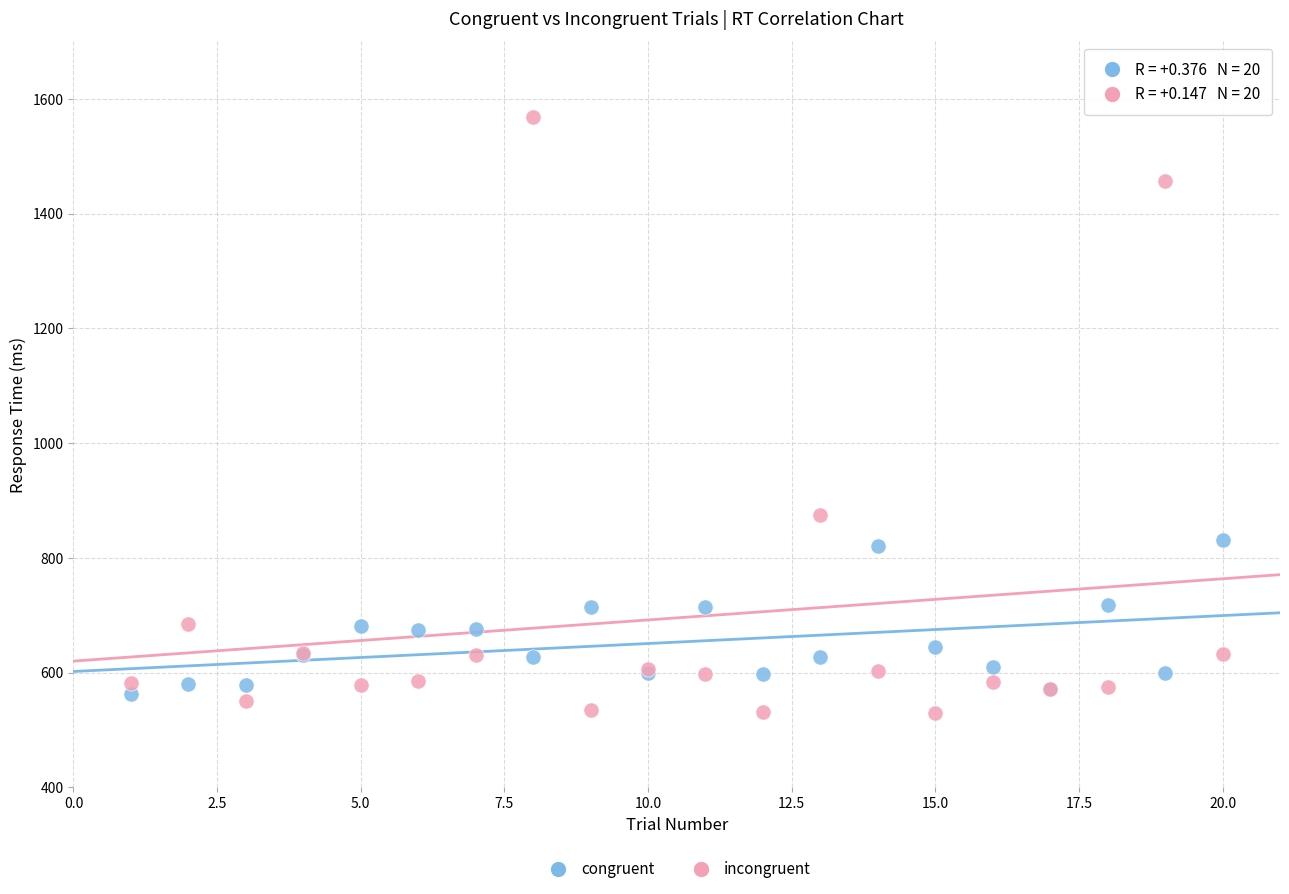

In the incongruent series, what Y value is closest to 1049?

874